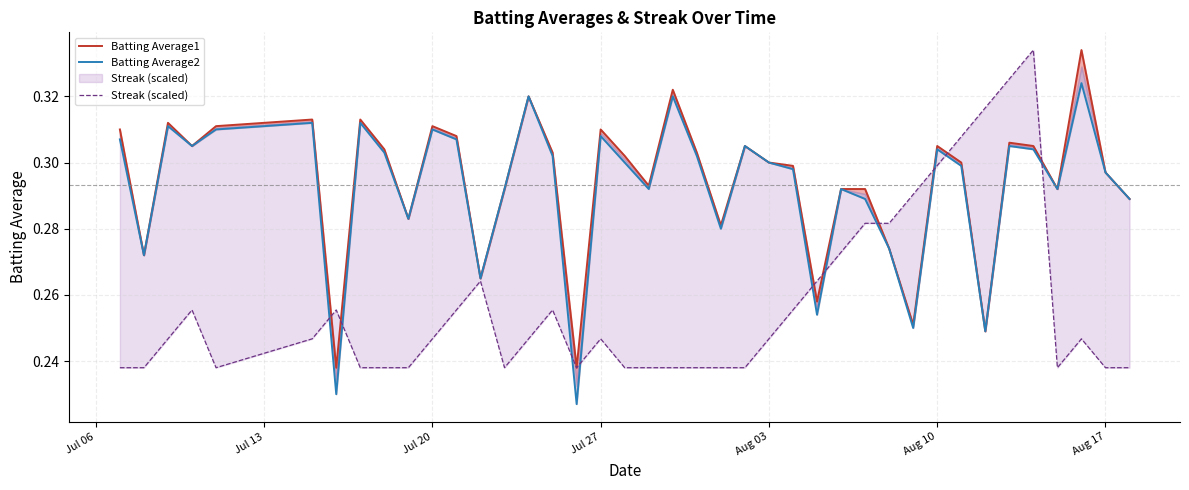

What is the average value of the Batting Average2 series?

0.3